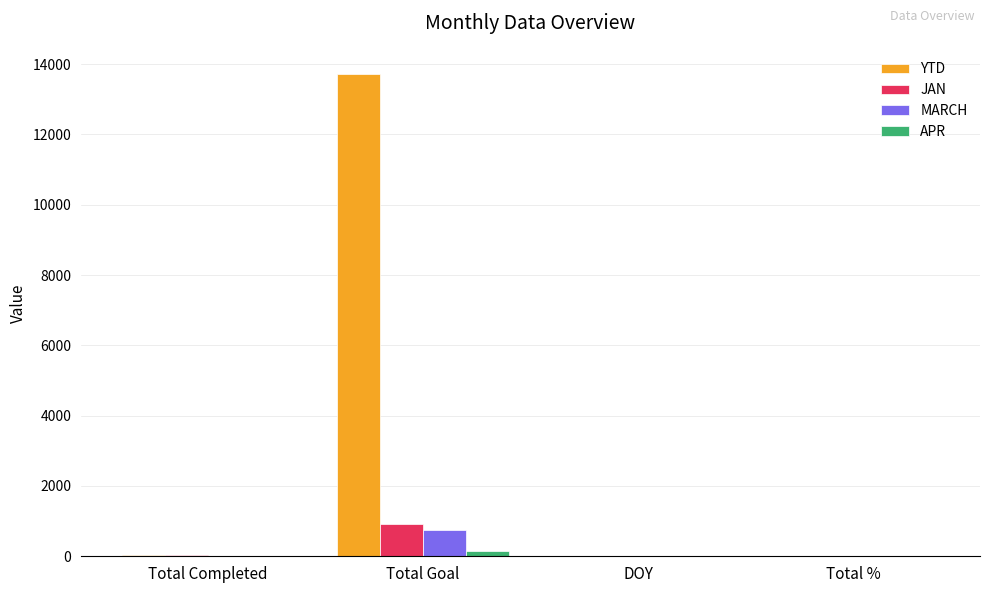

Which series changed the most between Total Goal and DOY?

YTD